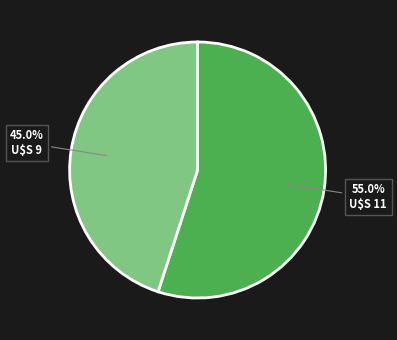

How many segments does this pie chart have?

2